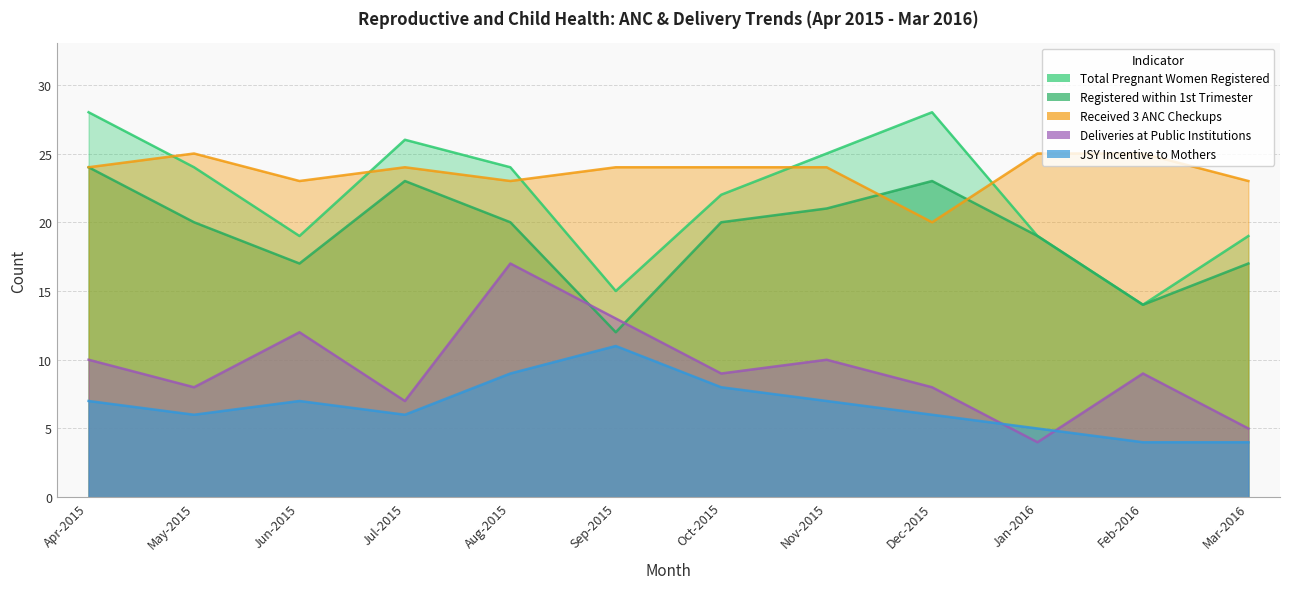

What is the sum of all Registered within 1st Trimester values?

230